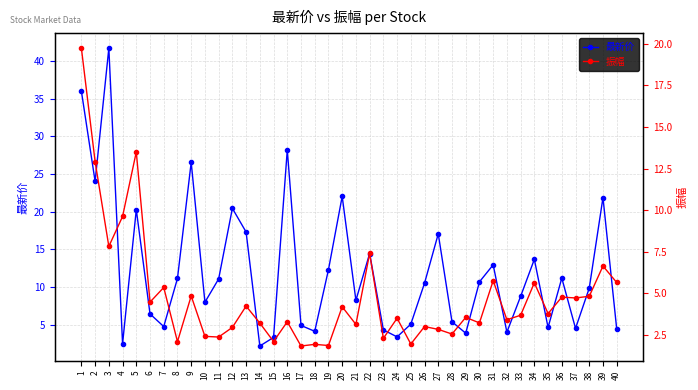

Which series has the largest range (max minus min)?

最新价